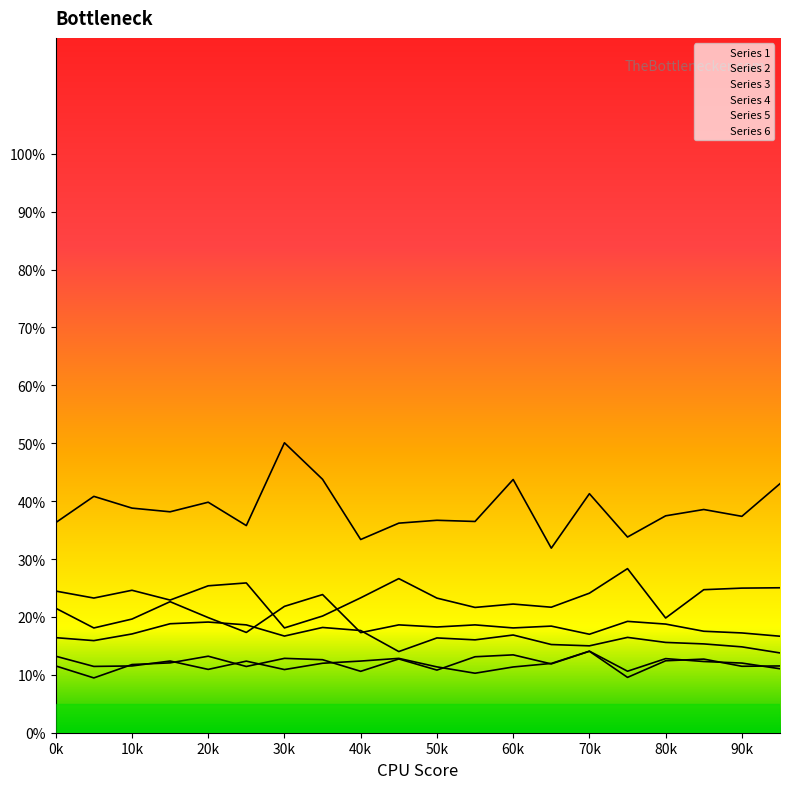

How many lines are shown in the chart?

6